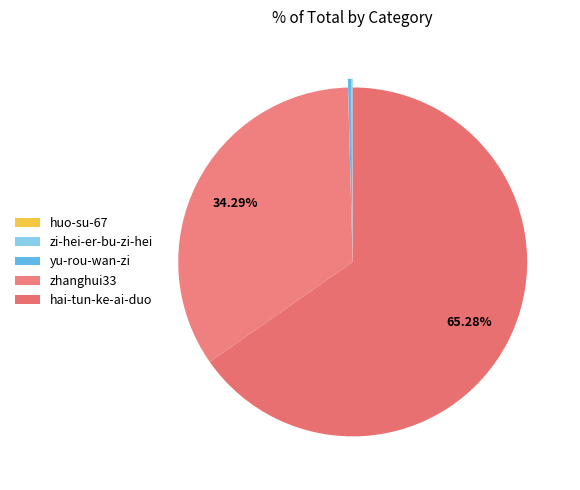

The yu-rou-wan-zi slice represents 0% of the pie. True or false?

True